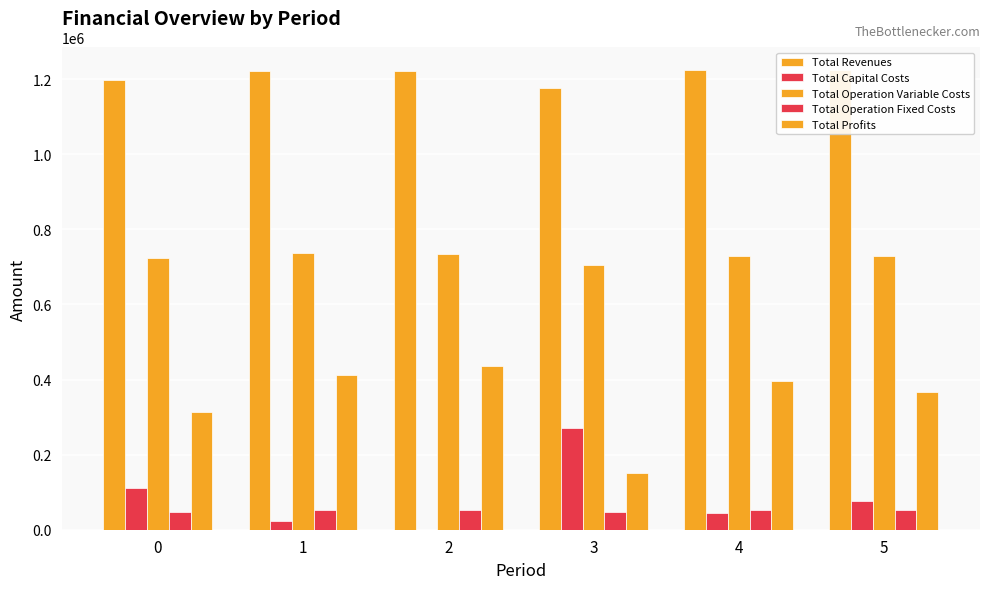

Are the bars horizontal?

No